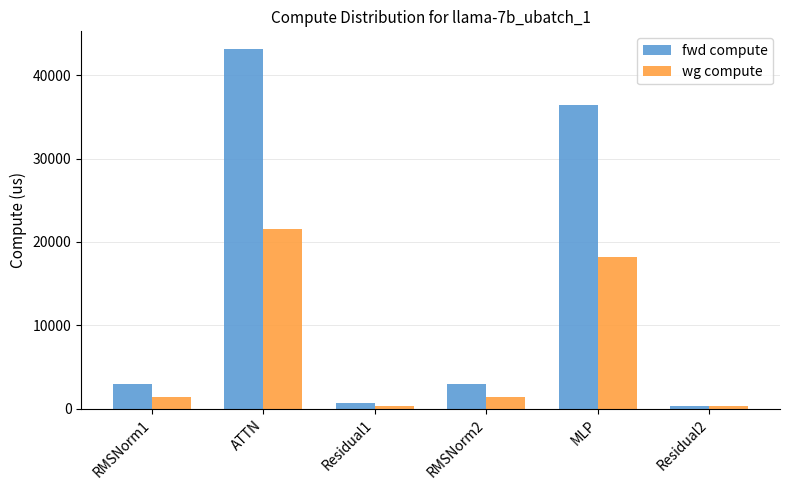

What is the spread (max minus min) of values at RMSNorm1?

1474.6